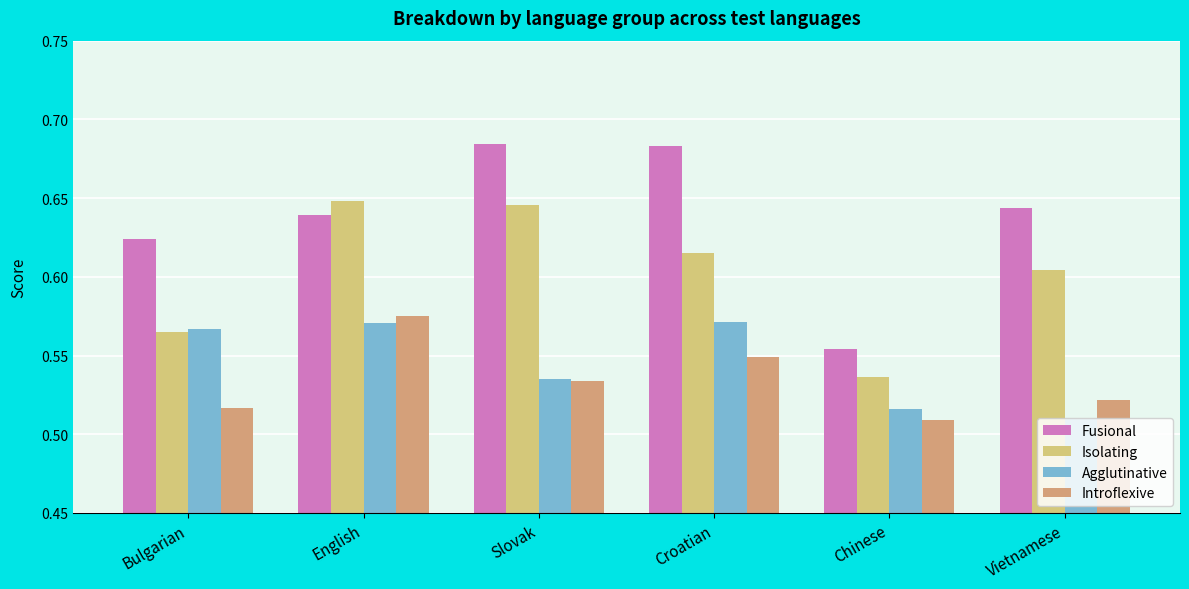

At Croatian, list the series in order from largest to smallest.

Fusional, Isolating, Agglutinative, Introflexive